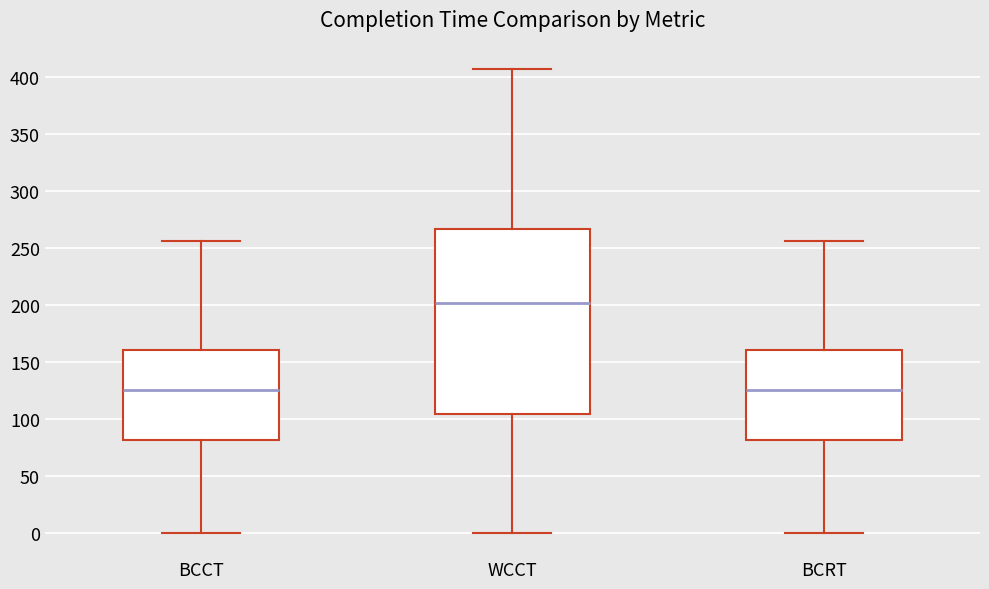

Reading left to right, transcribe this box plot: for each box, give where its median line is, the range the box spans, and where its two whiskers end, as read against the y-axis. The values are not printed on the chart, so give them approximately, as read against the axis.

BCCT: median 125, box 80 to 160, whiskers 0 to 255
WCCT: median 200, box 105 to 265, whiskers 0 to 405
BCRT: median 125, box 80 to 160, whiskers 0 to 255